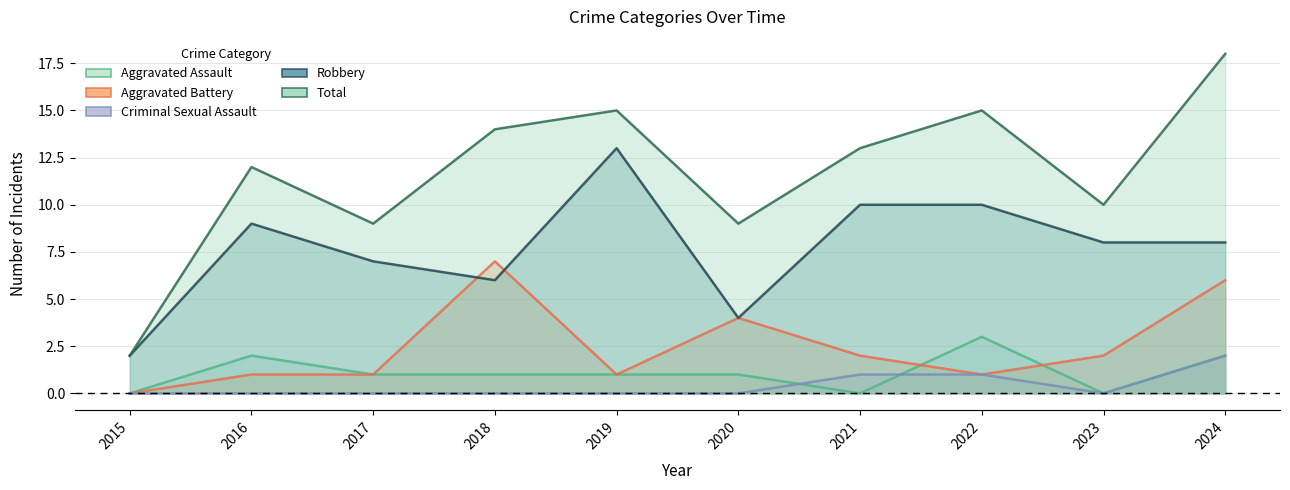

Reading left to right, what are all the values shown in this chart?

Aggravated Assault: 0	2	1	1	1	1	0	3	0	2
Aggravated Battery: 0	1	1	7	1	4	2	1	2	6
Criminal Sexual Assault: 0	0	0	0	0	0	1	1	0	2
Robbery: 2	9	7	6	13	4	10	10	8	8
Total: 2	12	9	14	15	9	13	15	10	18